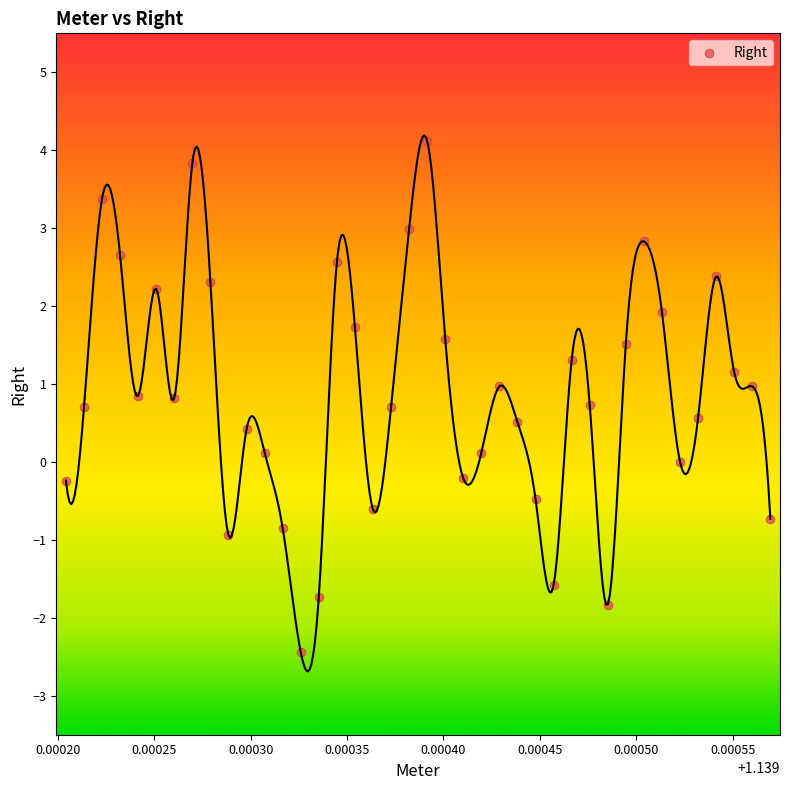

What is the range of Y values (max minus min)?

6.6